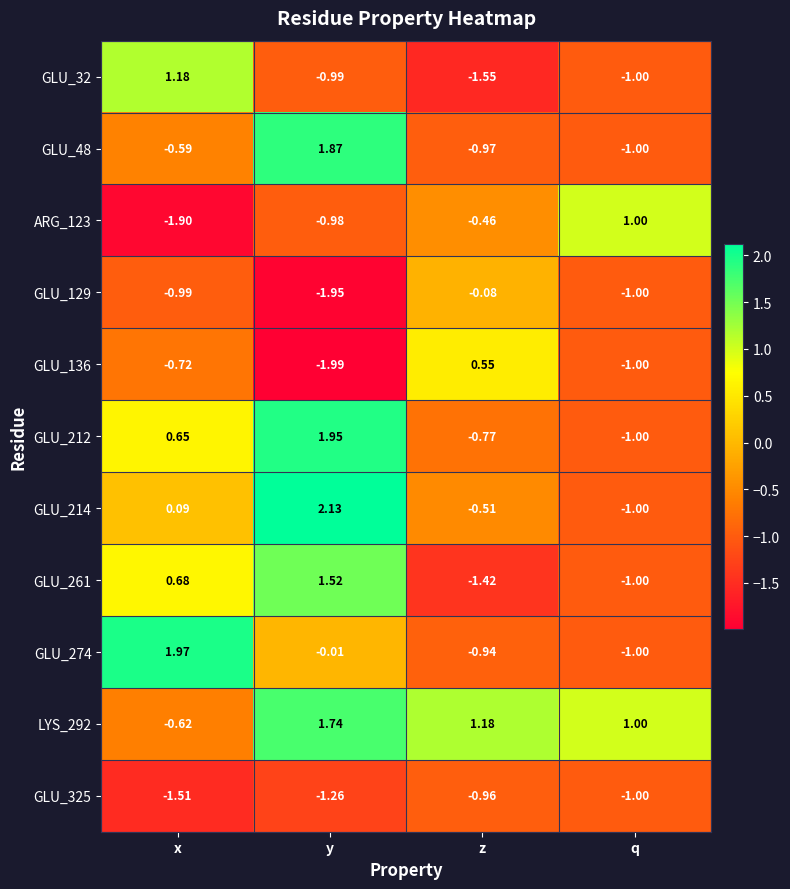

How many data points does each series have?

4